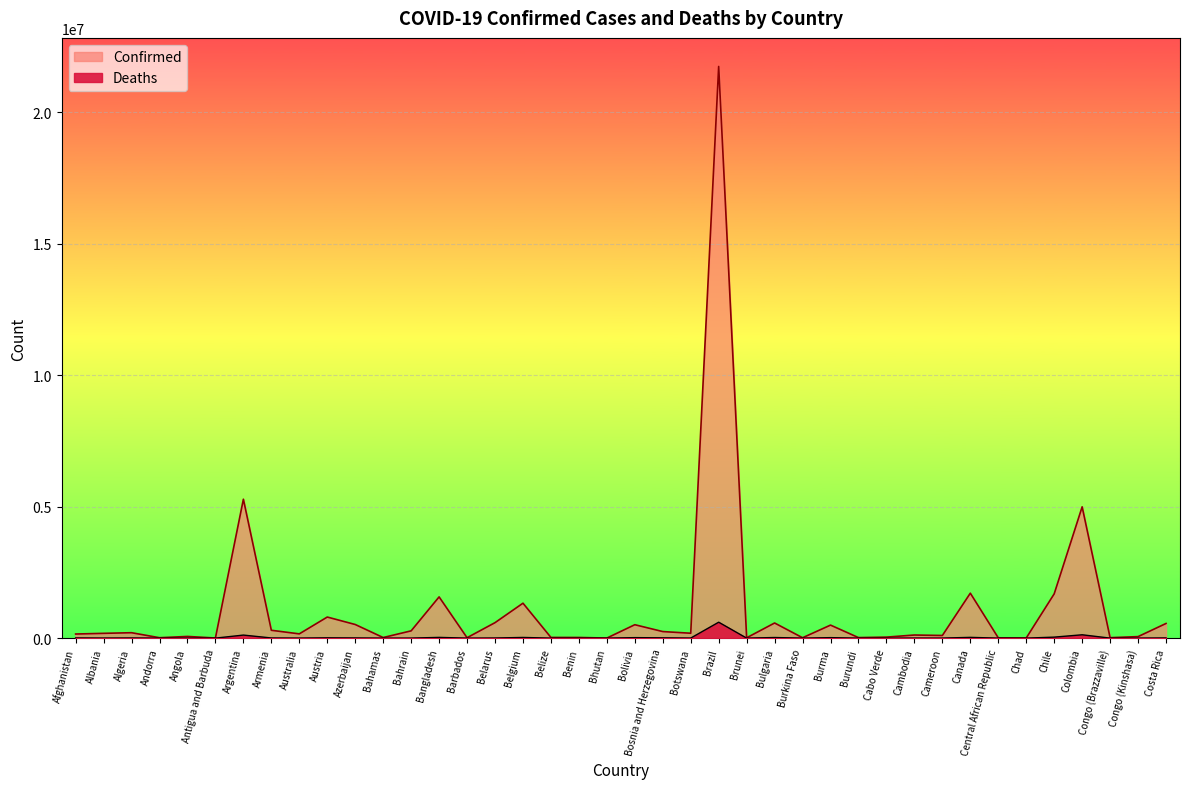

True or false: Confirmed and Deaths cross at least once.

False